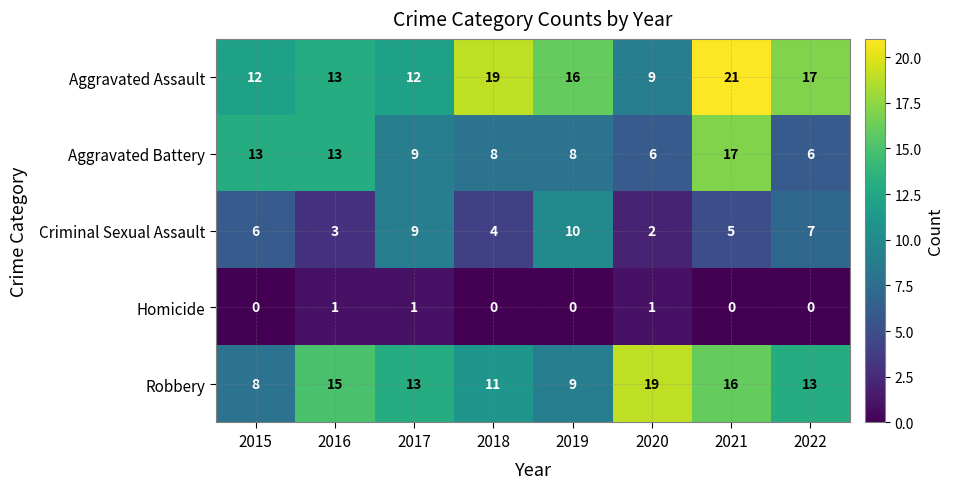

Between 2021 and 2022, which series saw the biggest shift?

Aggravated Battery